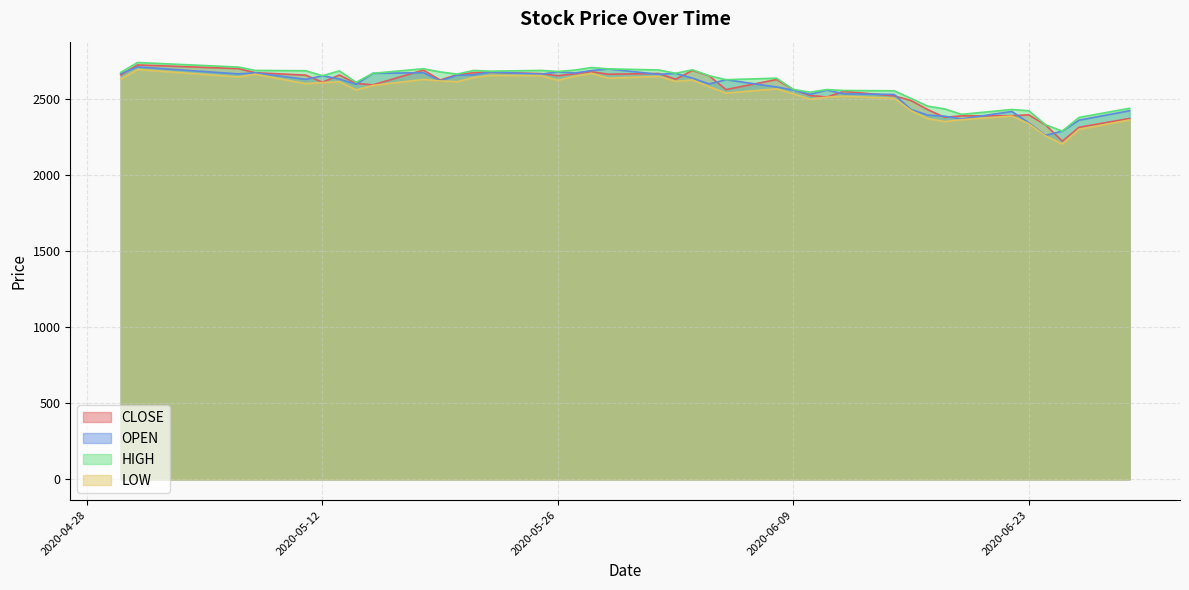

At which category does CLOSE reach its first local peak?

2020-05-01